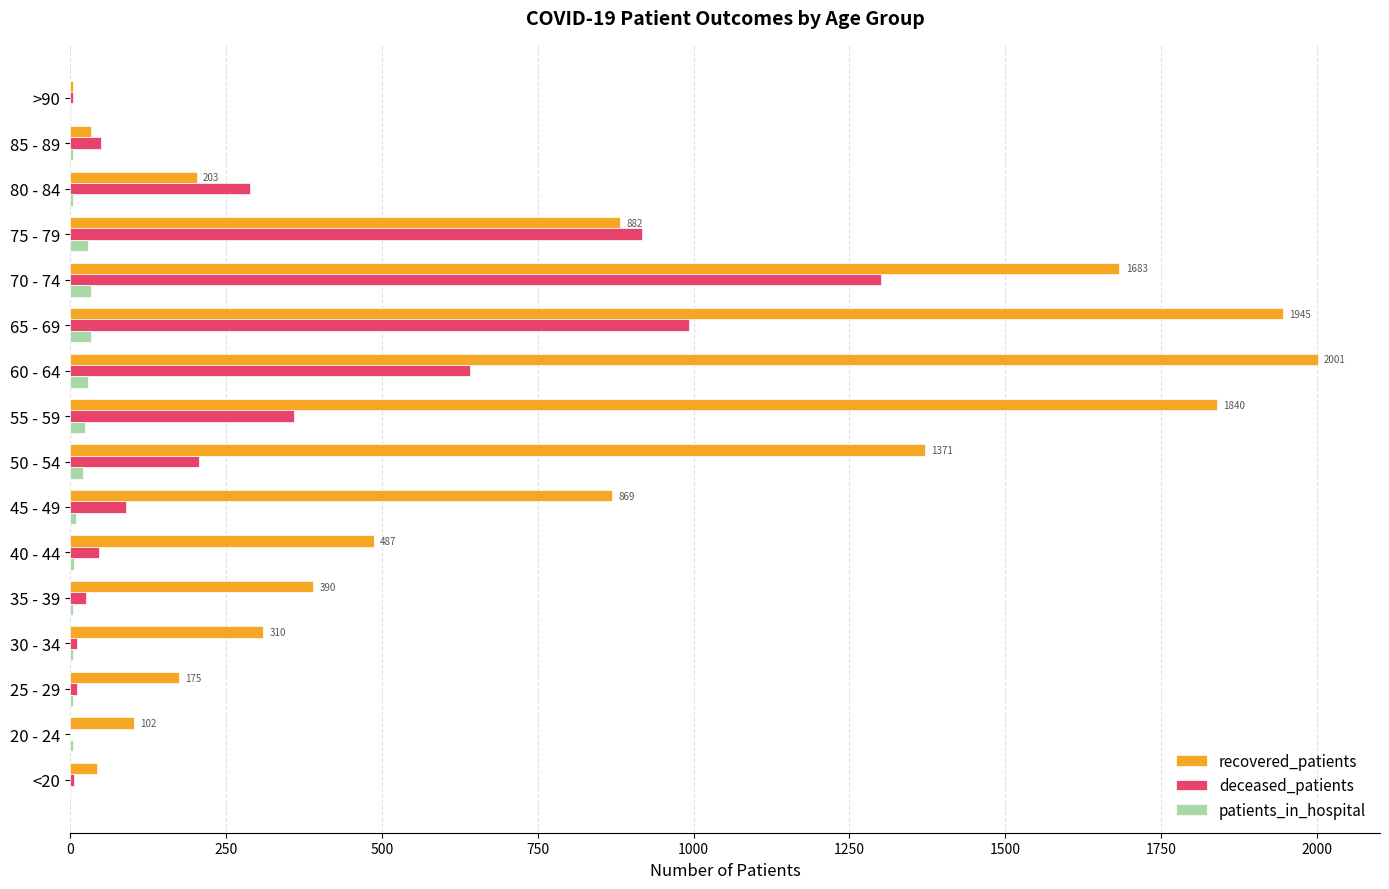

Is it true that deceased_patients equals 918 at 75 - 79?

True